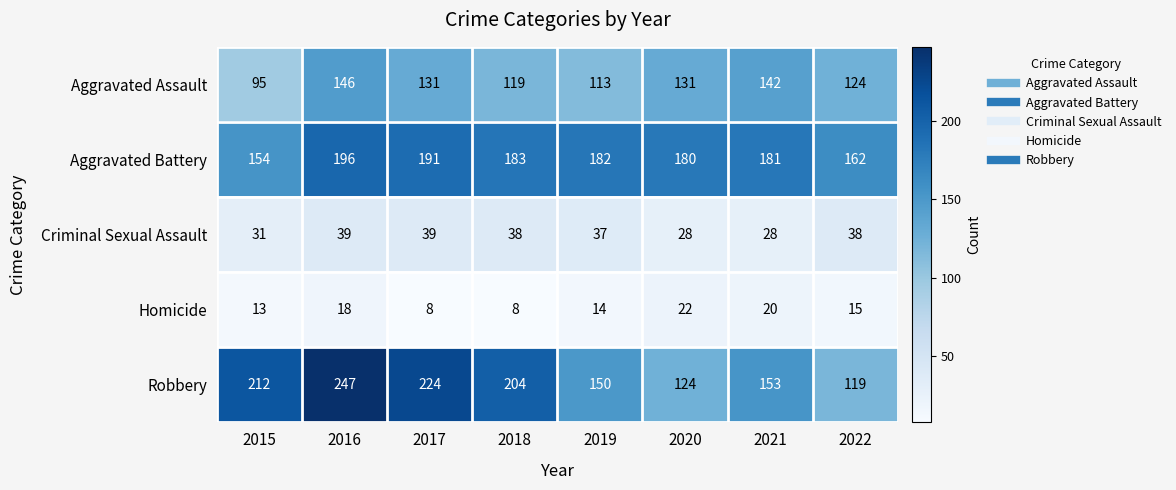

Which series has the widest spread of values?

Robbery